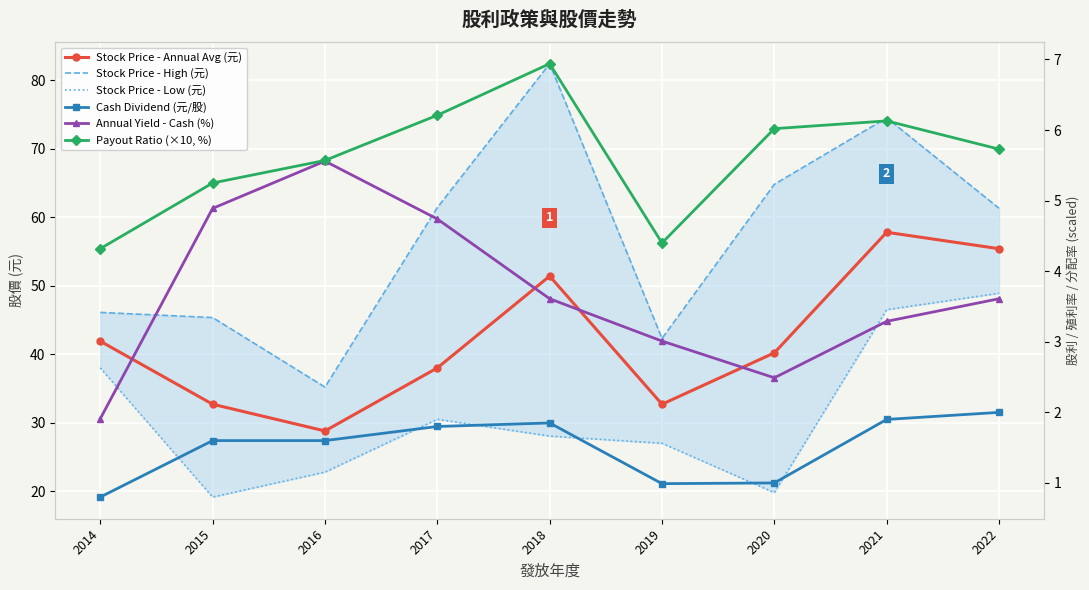

True or false: Annual Yield - Cash (%) has a value of 3.5 at 2016.

False